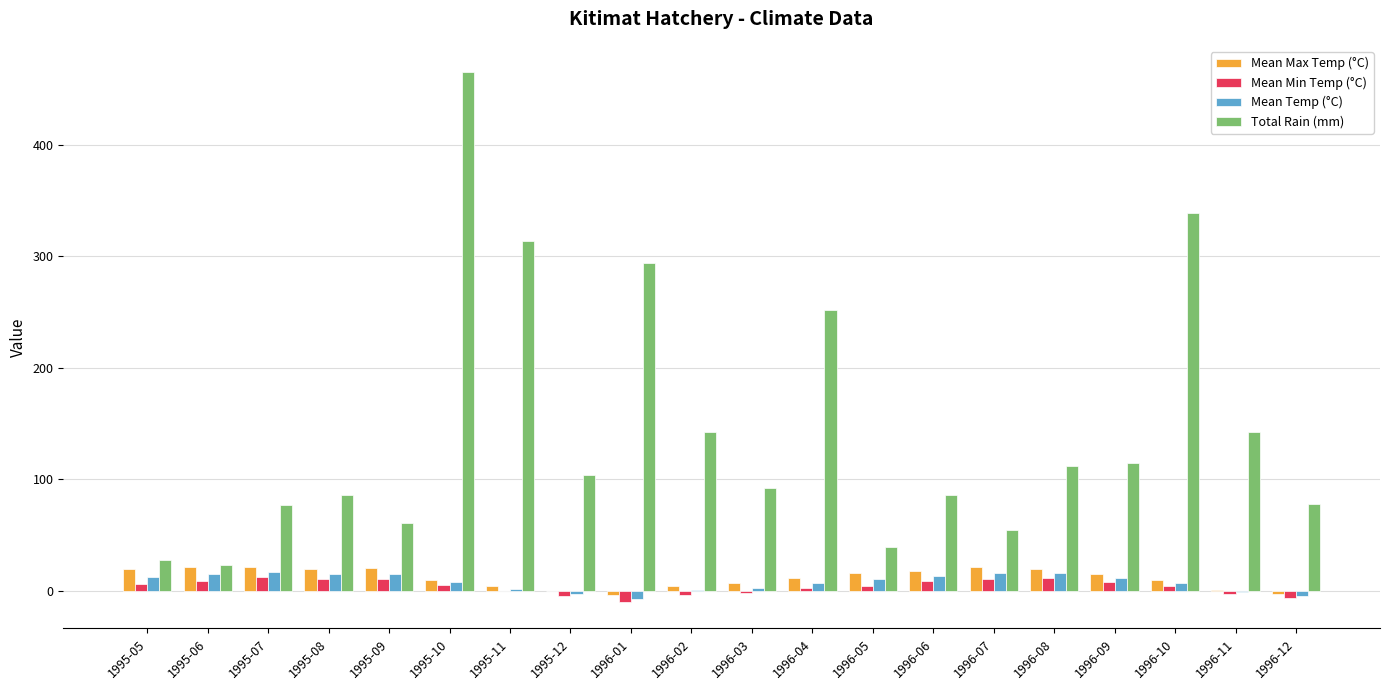

Does the chart contain stacked bars?

No